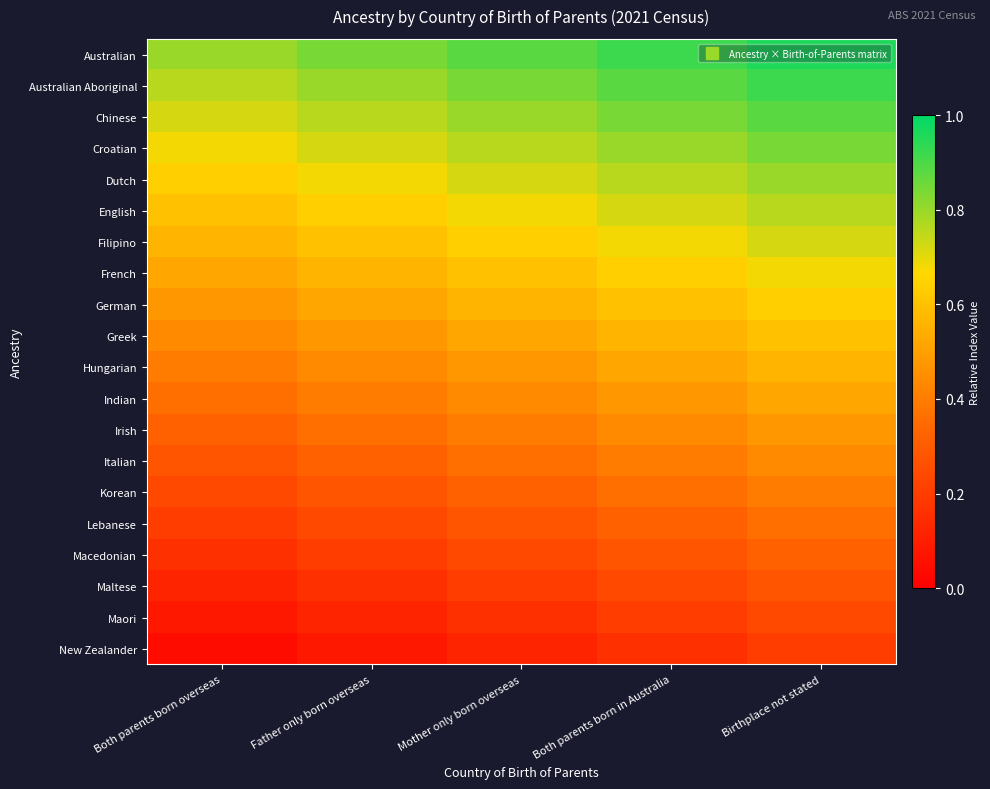

Which label corresponds to the largest value in the chart?

Birthplace not stated